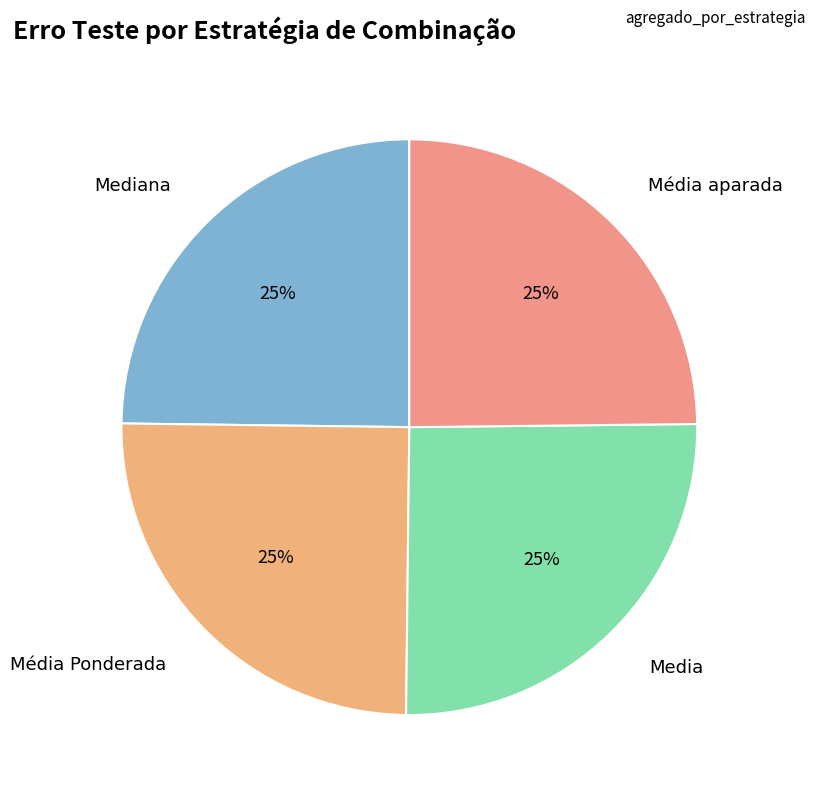

How many segments does this pie chart have?

4